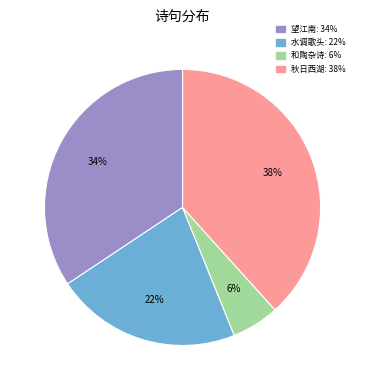

Is there any slice that represents more than half of the pie?

No